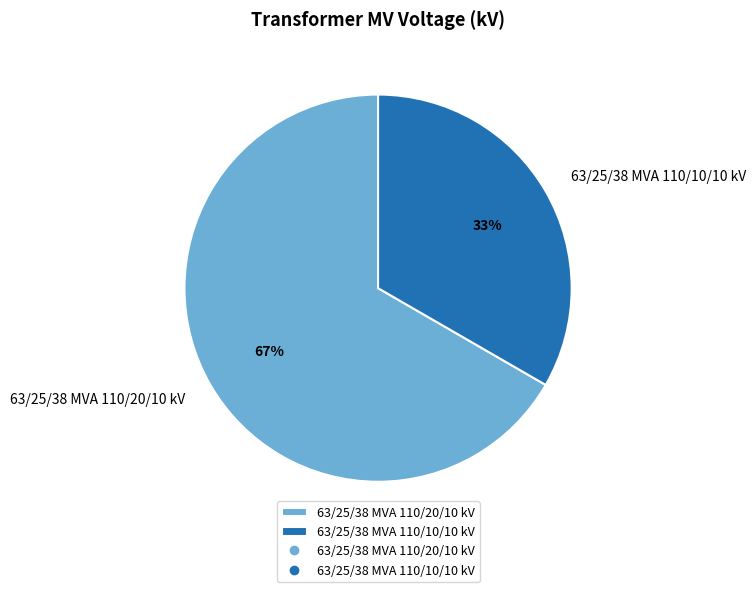

The 63/25/38 MVA 110/20/10 kV slice represents 81% of the pie. True or false?

False